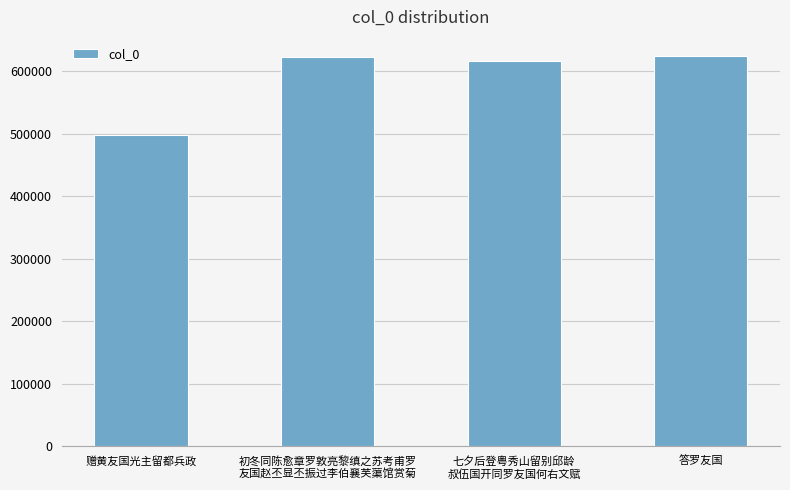

What is the label of the 4th bar from the right?

赠黄友国光主留都兵政